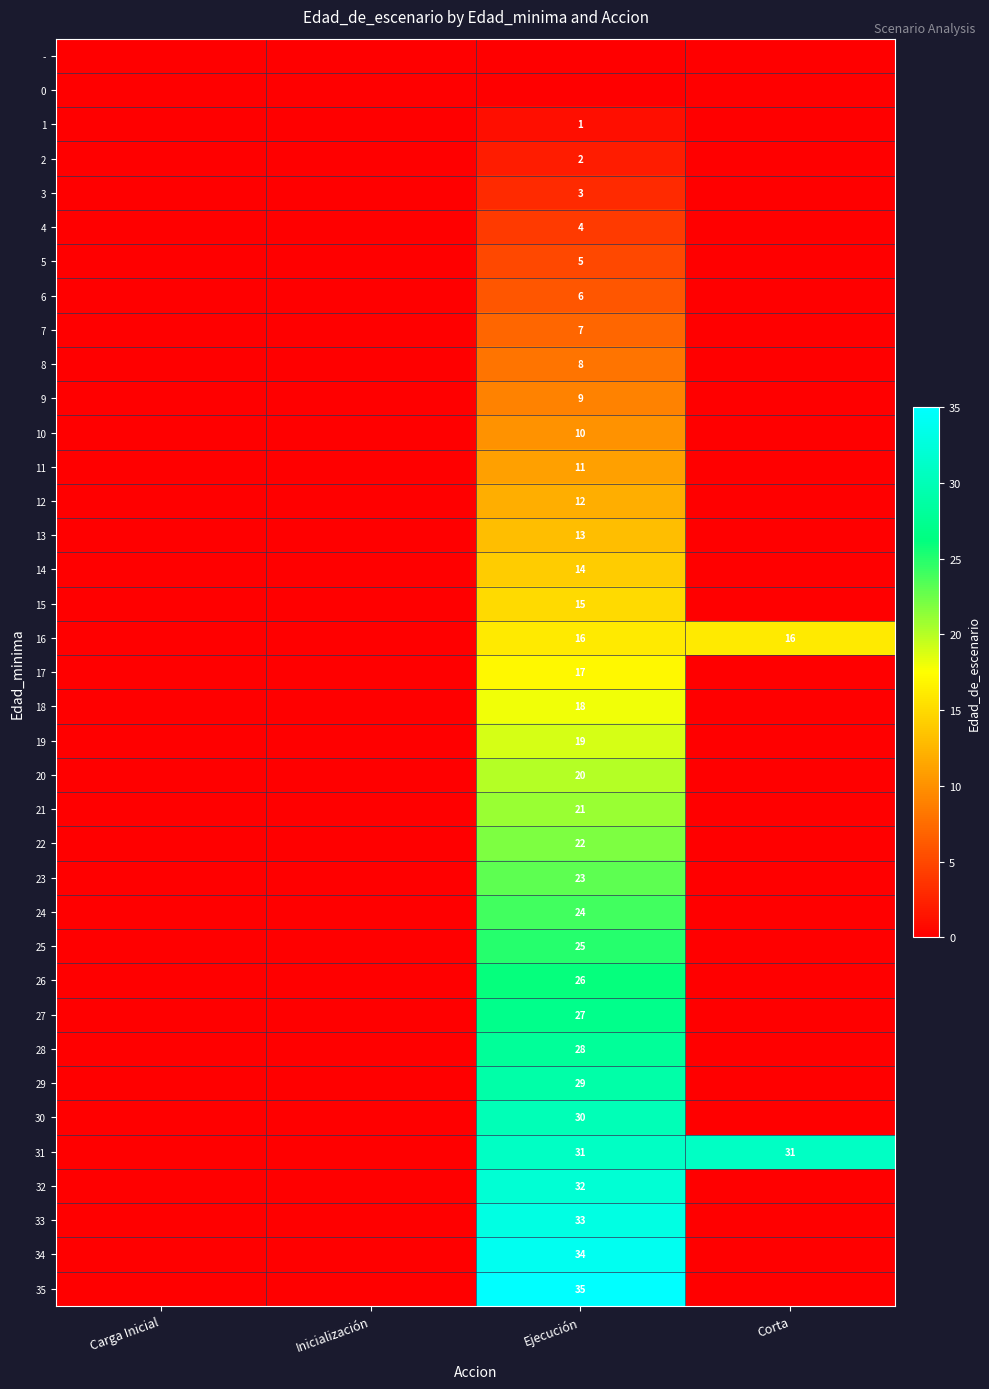

What is the greatest value displayed?

35